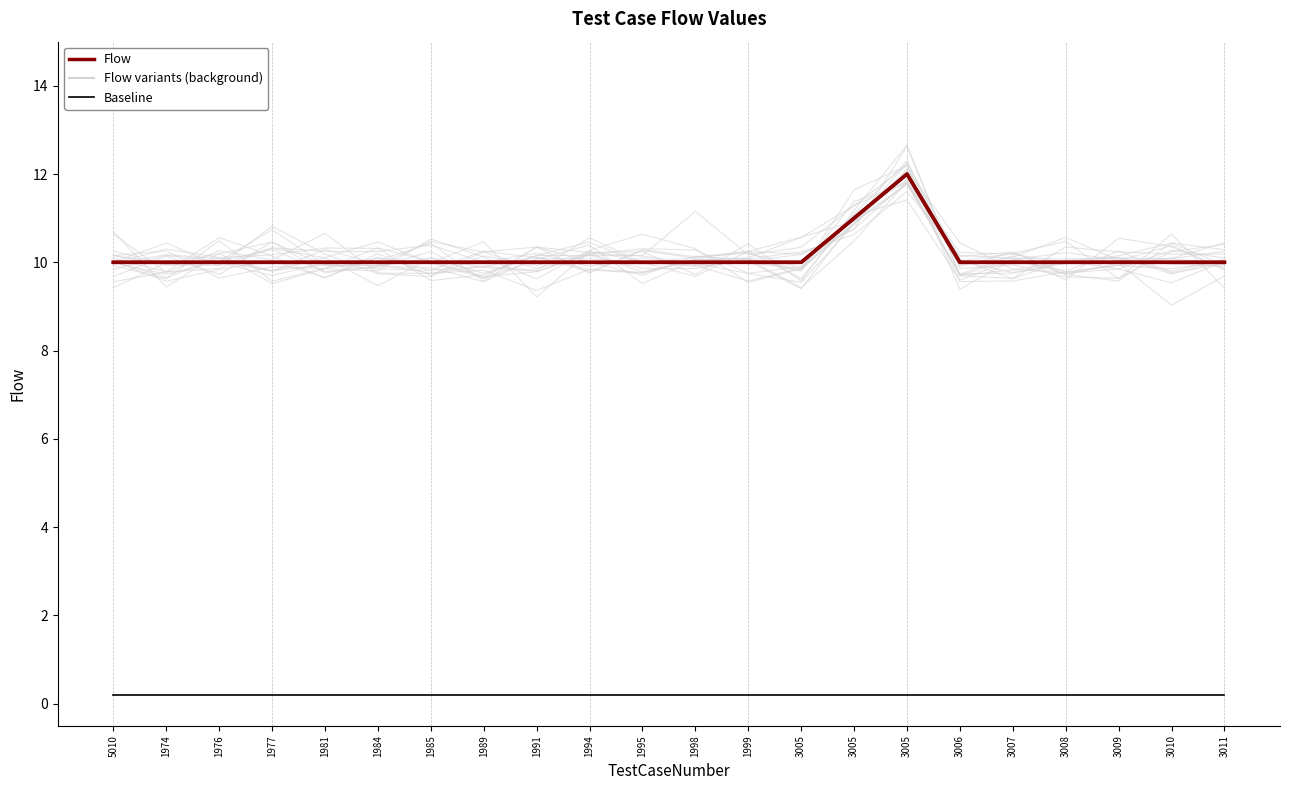

What is the label of the 3rd point from the left?

1976